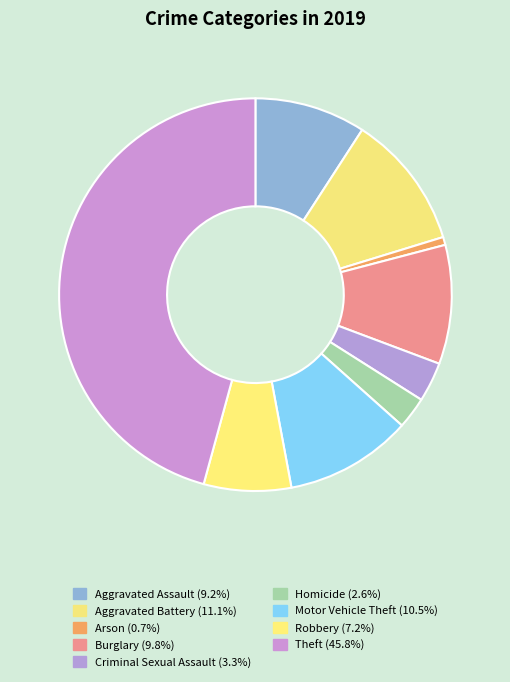

To the nearest percent, what is the difference between the largest and smallest slice percentages?

45%